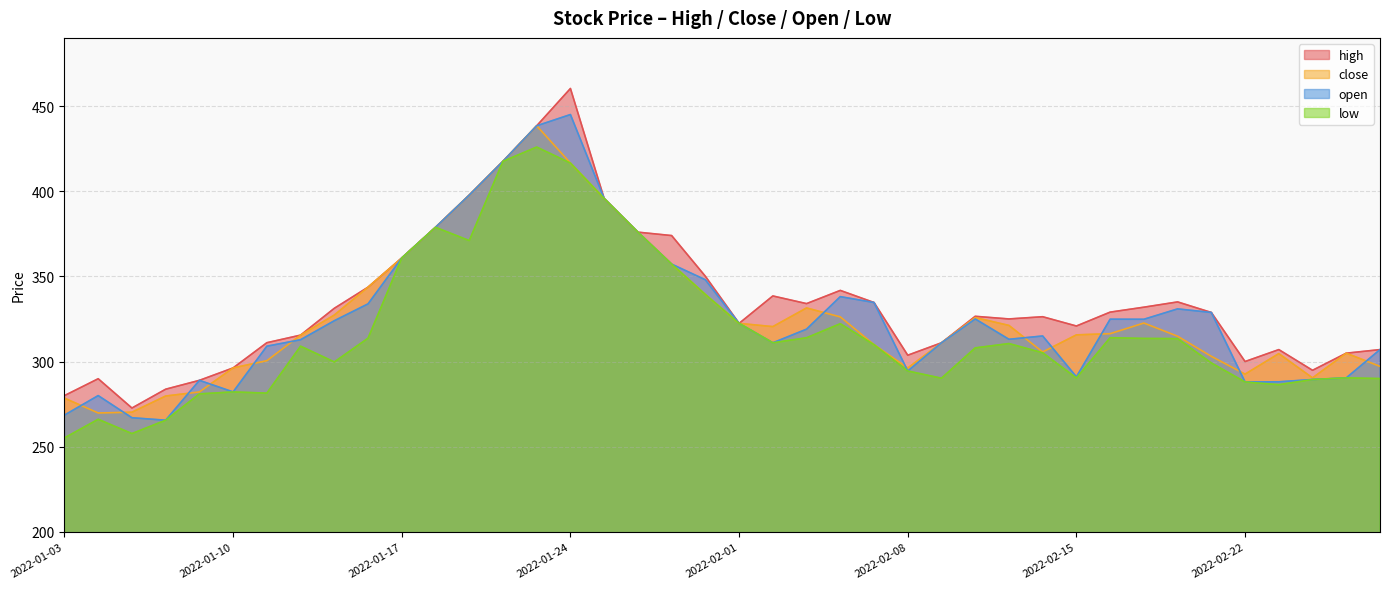

Does the chart display data point markers on the line(s)?

No